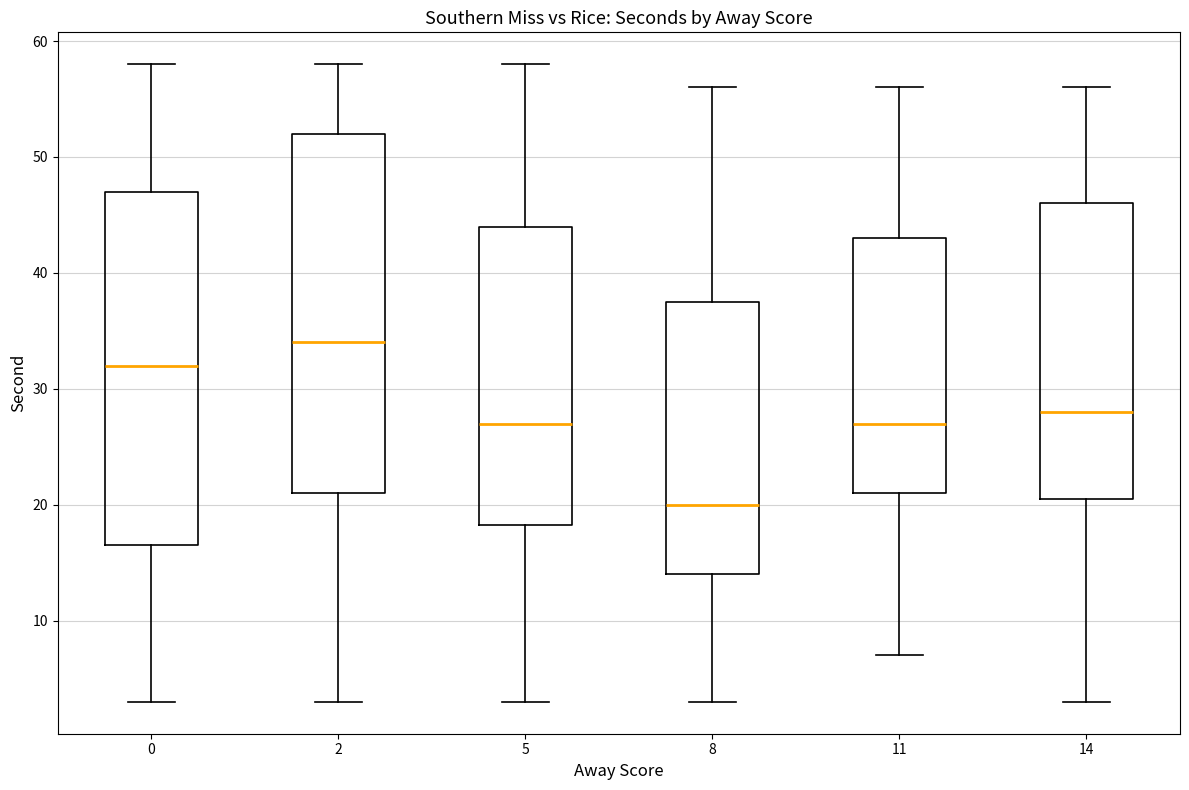

Reading left to right, transcribe this box plot: for each box, give where its median line is, the range the box spans, and where its two whiskers end, as read against the y-axis. The values are not printed on the chart, so give them approximately, as read against the axis.

0: median 32, box 17 to 47, whiskers 3 to 58
2: median 34, box 21 to 52, whiskers 3 to 58
5: median 27, box 18 to 44, whiskers 3 to 58
8: median 20, box 14 to 38, whiskers 3 to 56
11: median 27, box 21 to 43, whiskers 7 to 56
14: median 28, box 21 to 46, whiskers 3 to 56